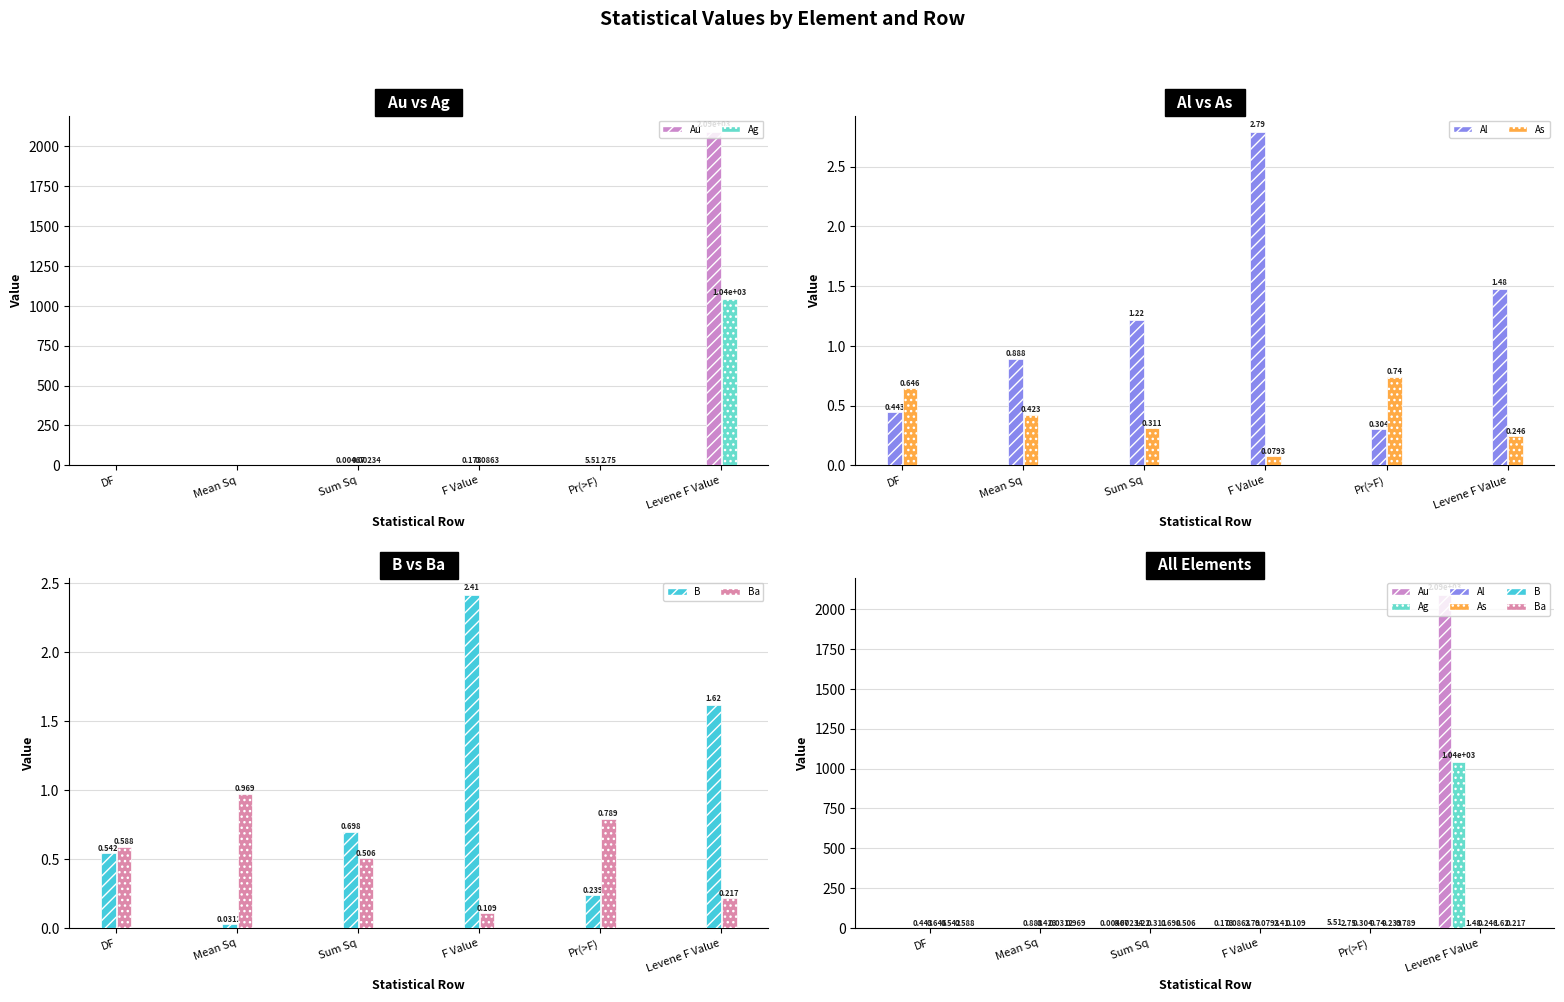

Which series has the largest range (max minus min)?

Au